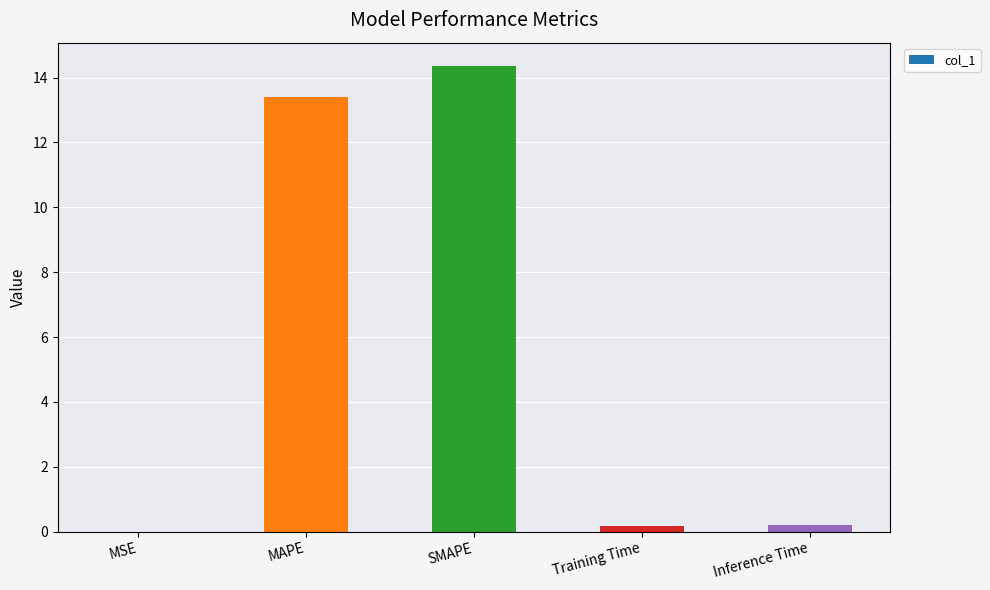

At which category does the chart reach its peak across all series?

SMAPE